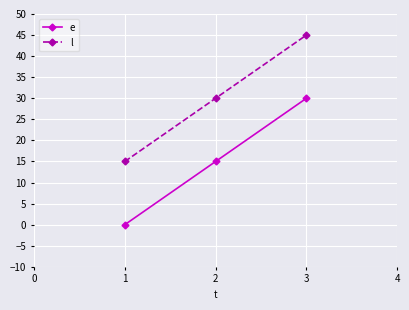

List the series in order of their overall mean, lowest first.

e, l